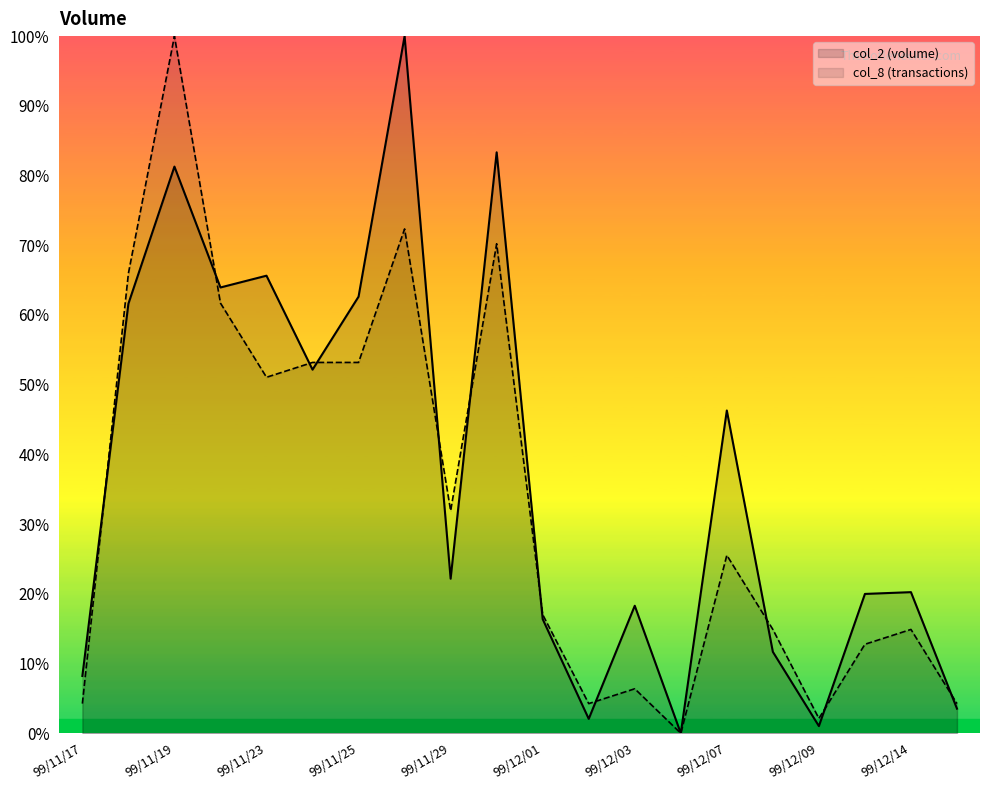

Is it true that col_8 (transactions) equals 8.1 at 99/12/07?

False